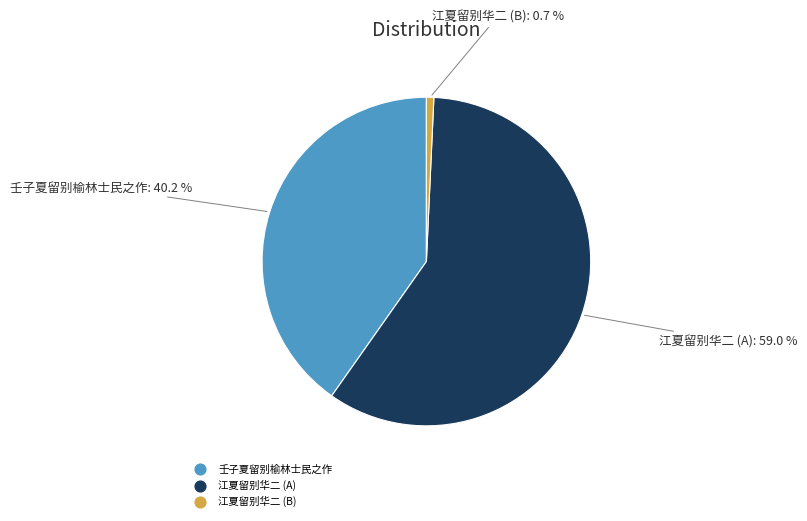

Is there any slice that represents more than half of the pie?

Yes